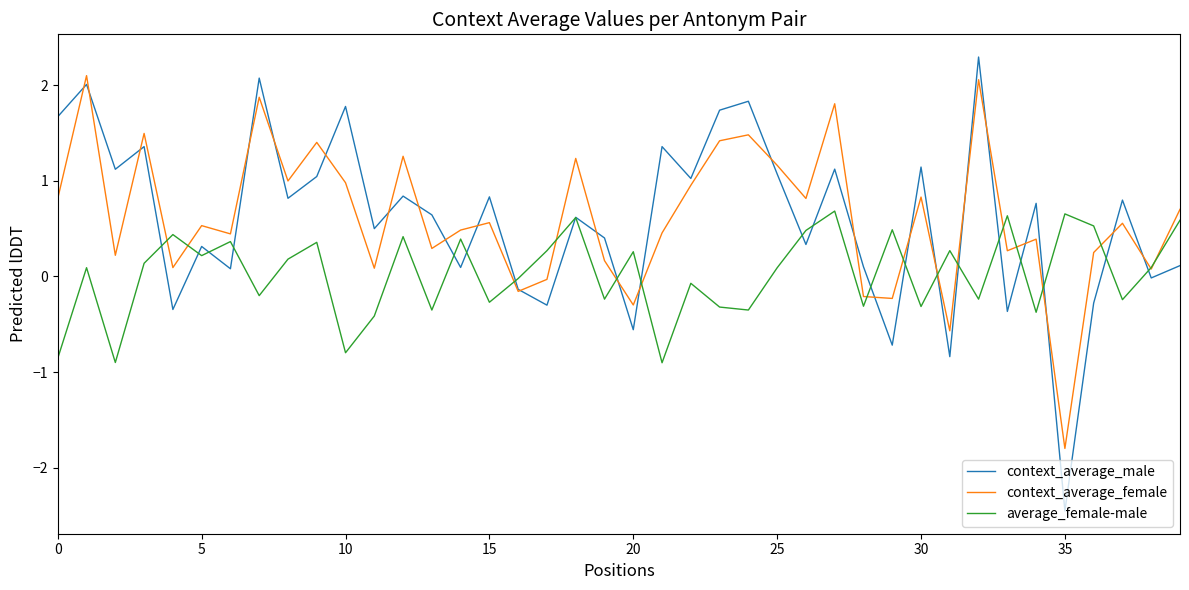

What is the greatest value displayed?

2.3